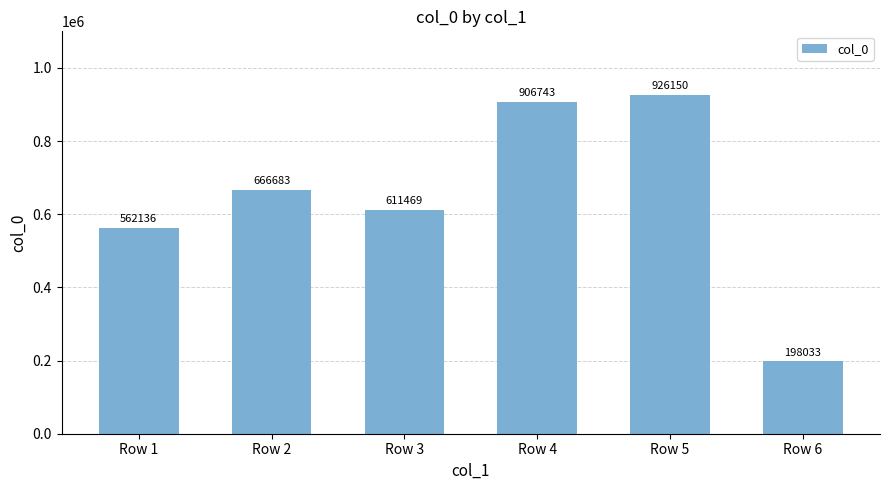

At which label is the value closest to 562091?

Row 1